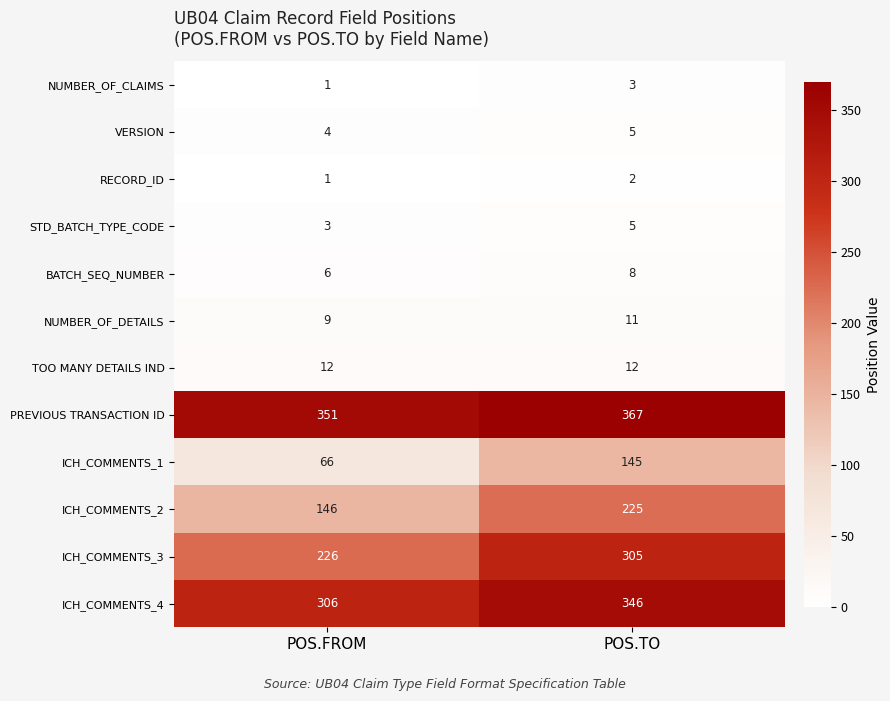

Reading right to left, what are all the values shown in this chart?

NUMBER_OF_CLAIMS: POS.TO=3	POS.FROM=1
VERSION: POS.TO=5	POS.FROM=4
RECORD_ID: POS.TO=2	POS.FROM=1
STD_BATCH_TYPE_CODE: POS.TO=5	POS.FROM=3
BATCH_SEQ_NUMBER: POS.TO=8	POS.FROM=6
NUMBER_OF_DETAILS: POS.TO=11	POS.FROM=9
TOO MANY DETAILS IND: POS.TO=12	POS.FROM=12
PREVIOUS TRANSACTION ID: POS.TO=367	POS.FROM=351
ICH_COMMENTS_1: POS.TO=145	POS.FROM=66
ICH_COMMENTS_2: POS.TO=225	POS.FROM=146
ICH_COMMENTS_3: POS.TO=305	POS.FROM=226
ICH_COMMENTS_4: POS.TO=346	POS.FROM=306